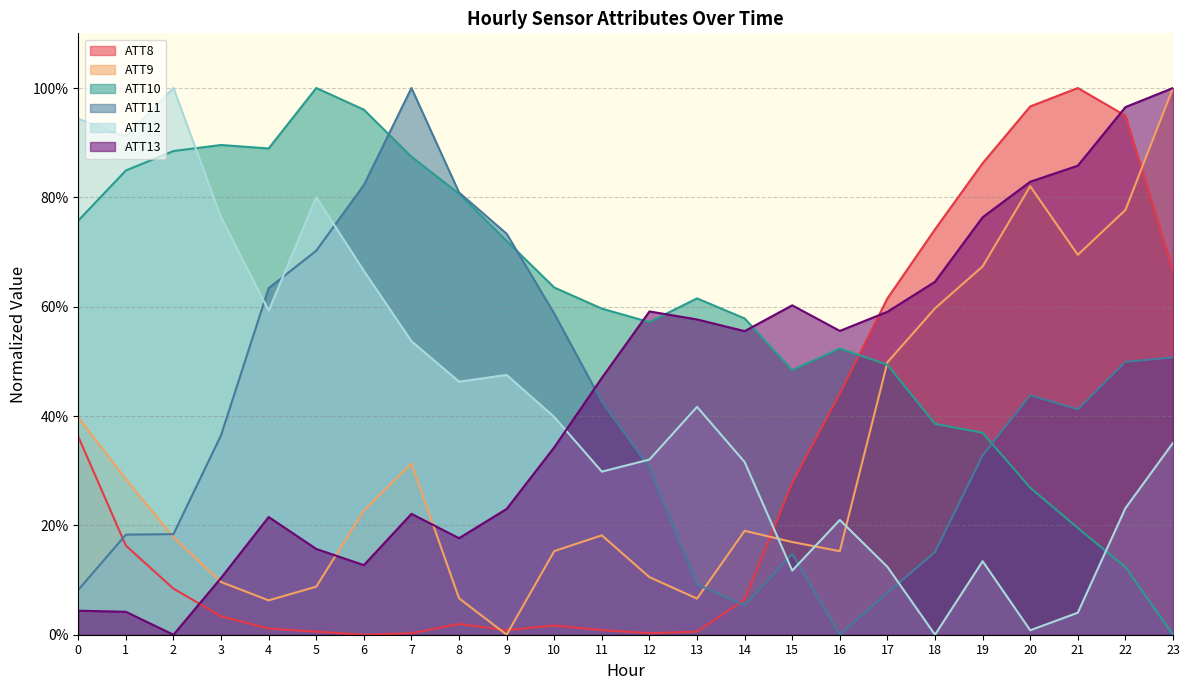

At which category does ATT12 reach its first local valley?

1